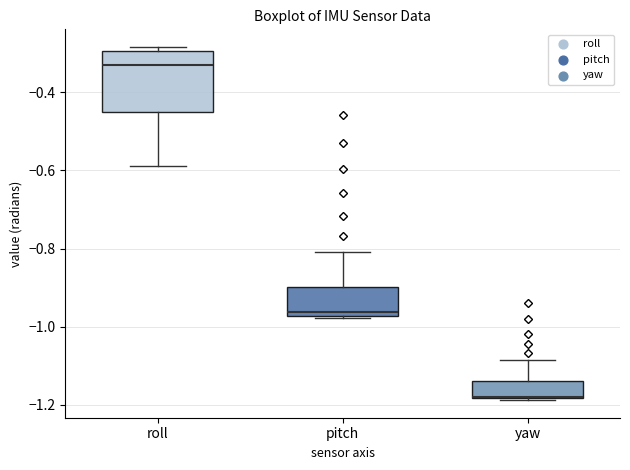

Reading left to right, transcribe this box plot: for each box, give where its median line is, the range the box spans, and where its two whiskers end, as read against the y-axis. The values are not printed on the chart, so give them approximately, as read against the axis.

roll: median -0.34, box -0.46 to -0.30, whiskers -0.58 to -0.28
pitch: median -0.96, box -0.98 to -0.90, whiskers -0.98 to -0.80
yaw: median -1.18 (drawn on the box's lower edge), box -1.18 to -1.14, whiskers -1.18 (just below the box's lower edge) to -1.08